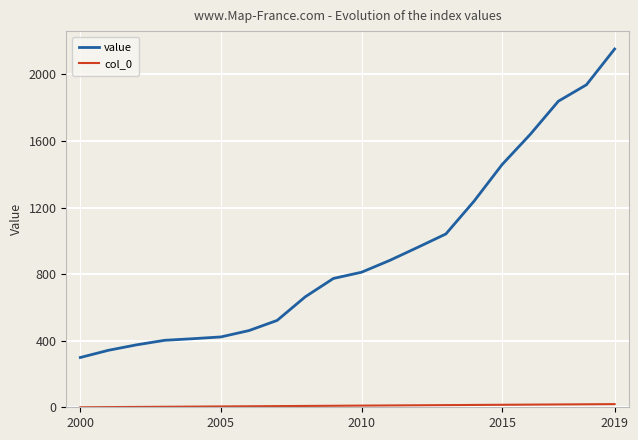

Which series has the widest spread of values?

value